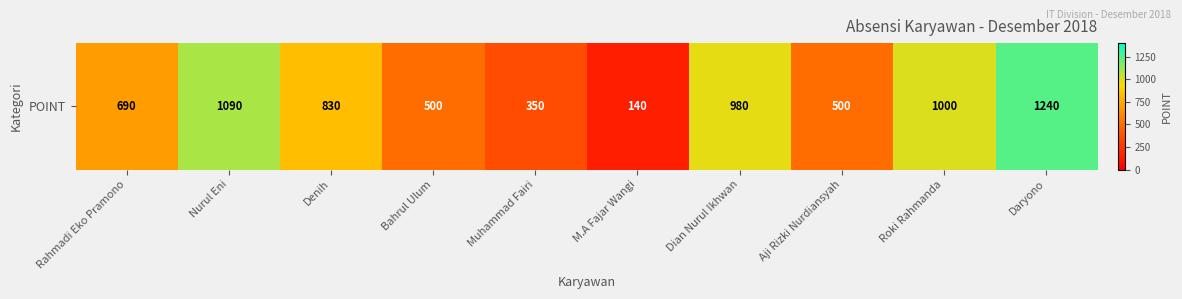

How many data points does each series have?

10